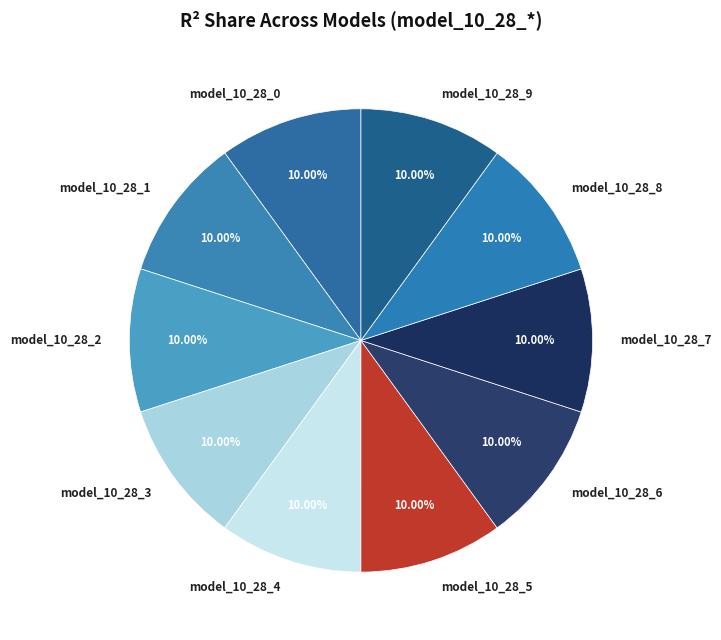

Does any single category account for the majority?

No